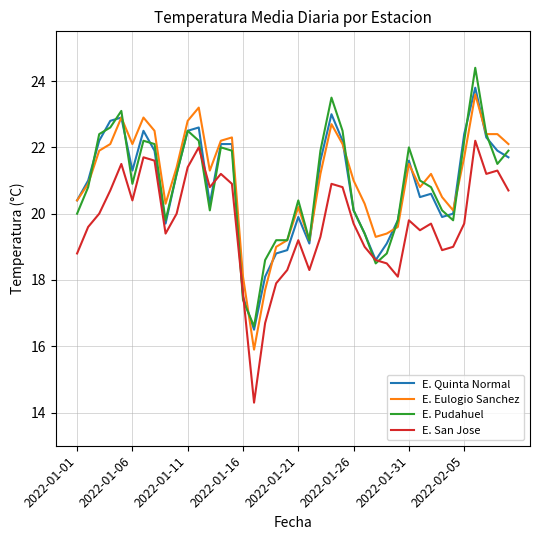

Which series has the widest spread of values?

E. San Jose